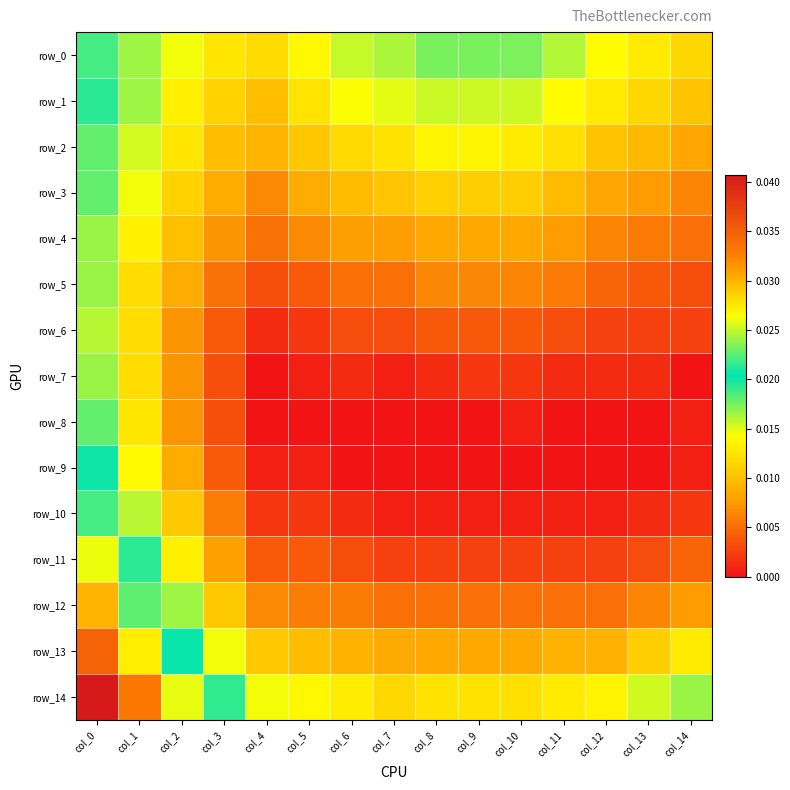

True or false: row_11 has a value of 0.0 at col_3.

False